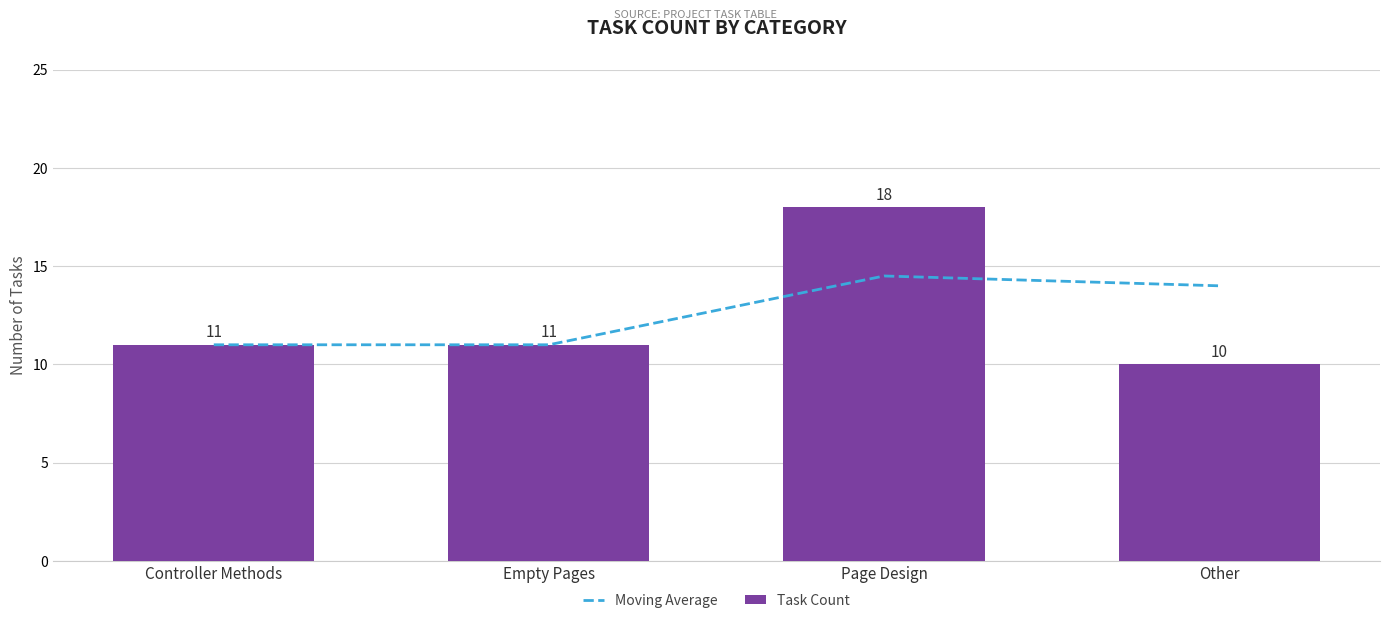

Which series changed the most between Controller Methods and Page Design?

Task Count